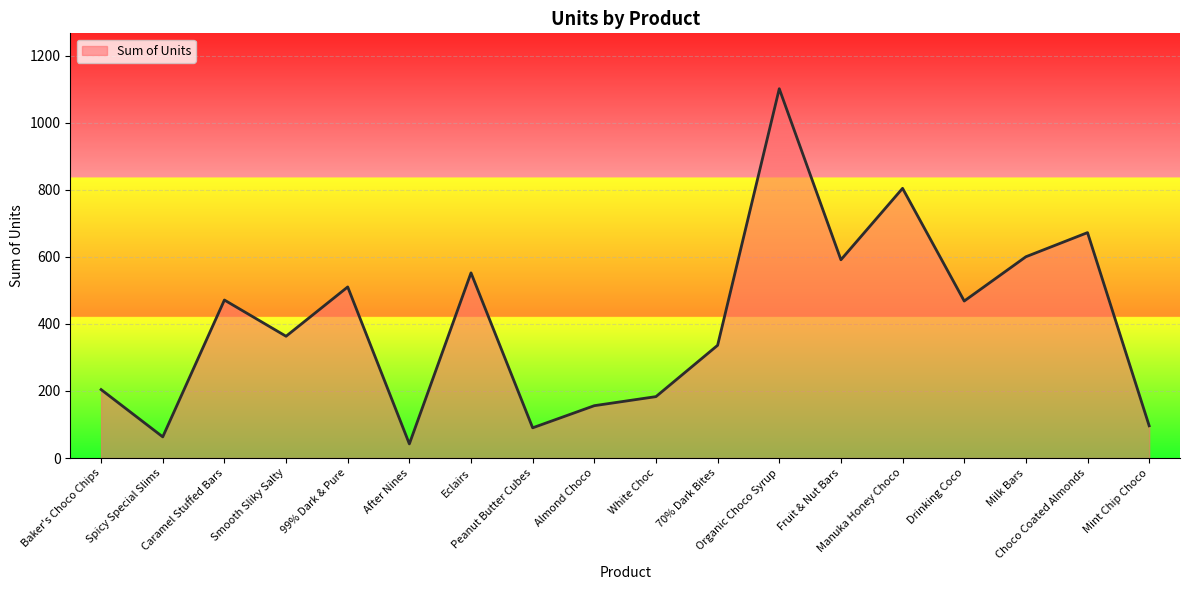

What is the smallest value displayed?

42